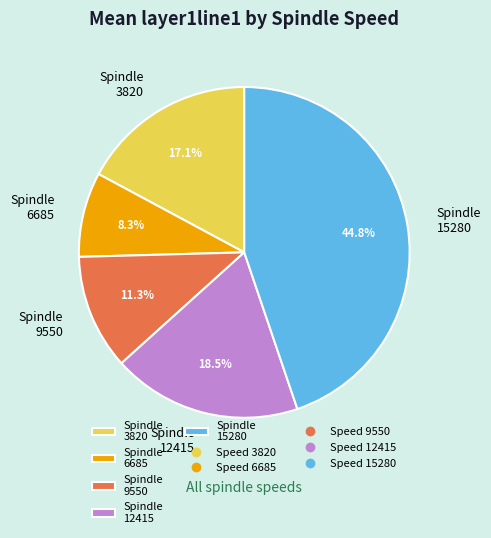

Combined, do Spindle 9550 and Spindle 12415 account for over 50%?

No